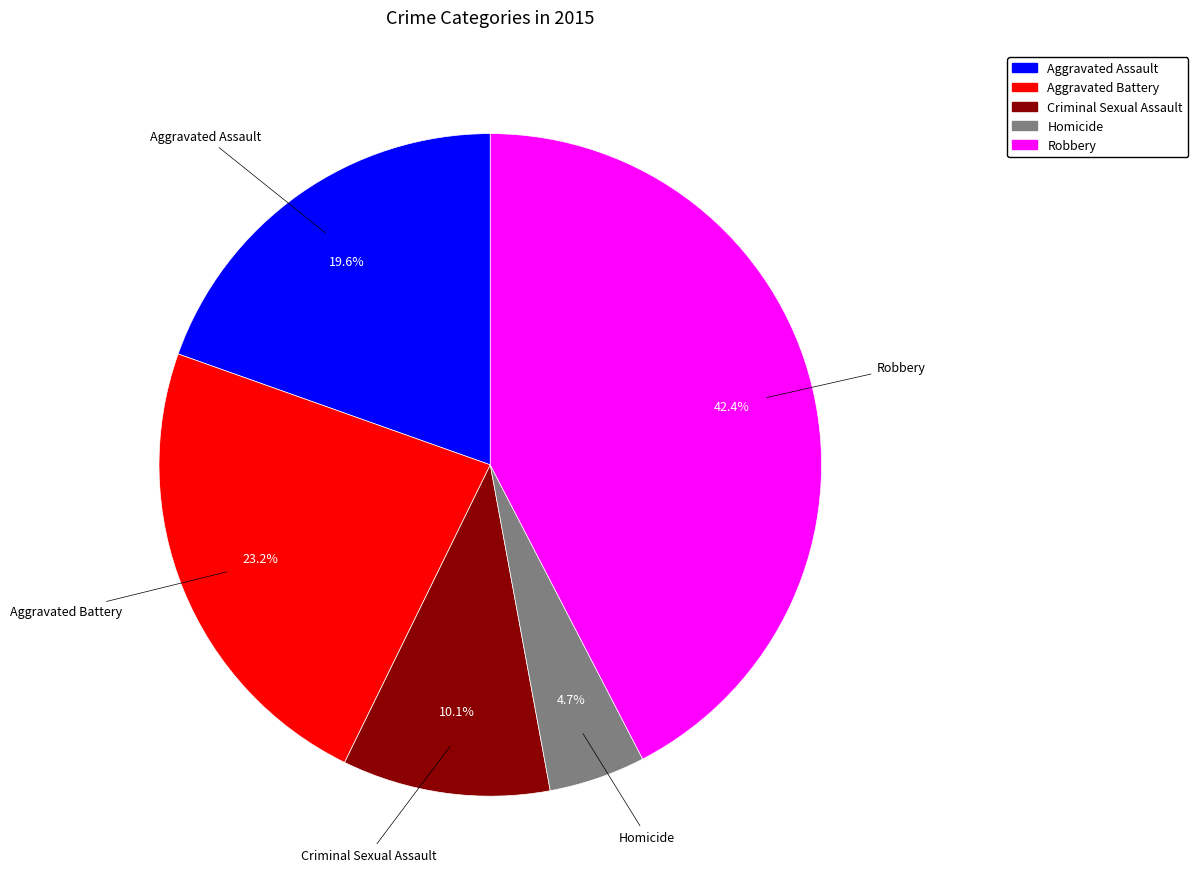

Which has a higher value, Robbery or Aggravated Assault?

Robbery